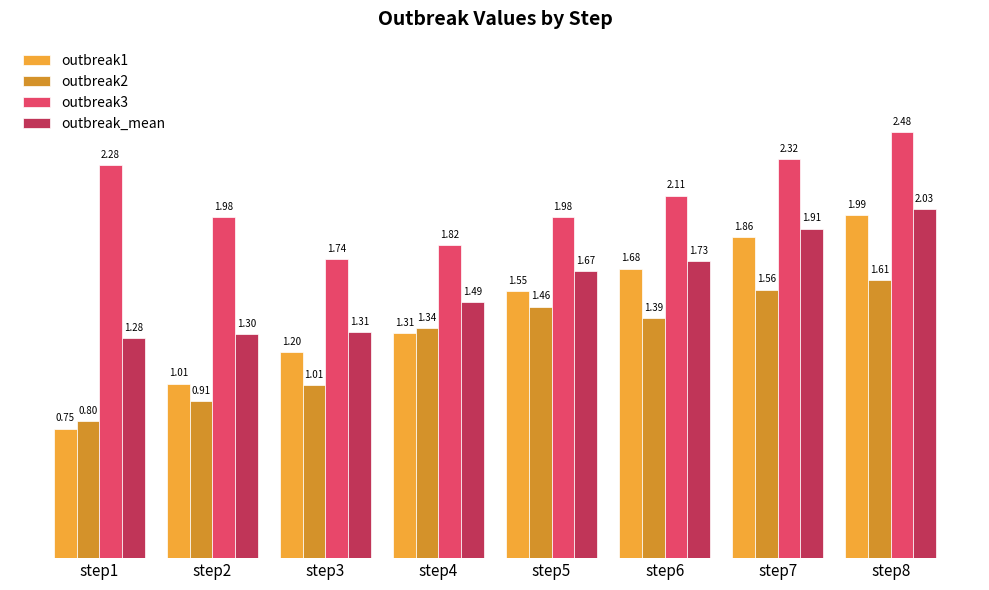

Which series changed the most between step1 and step5?

outbreak1